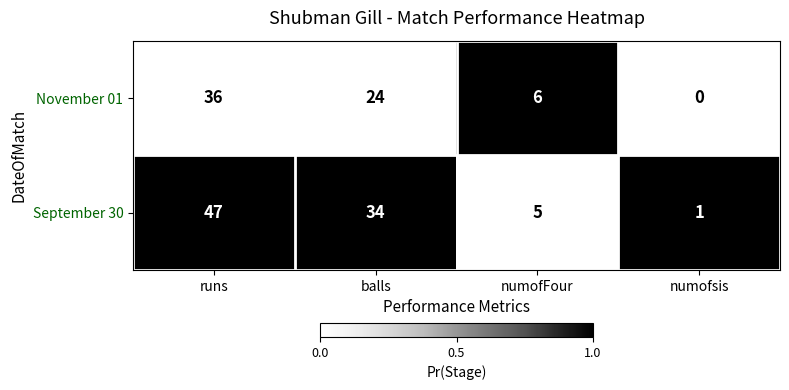

Count the November 01 values in the range 6 to 36.

3